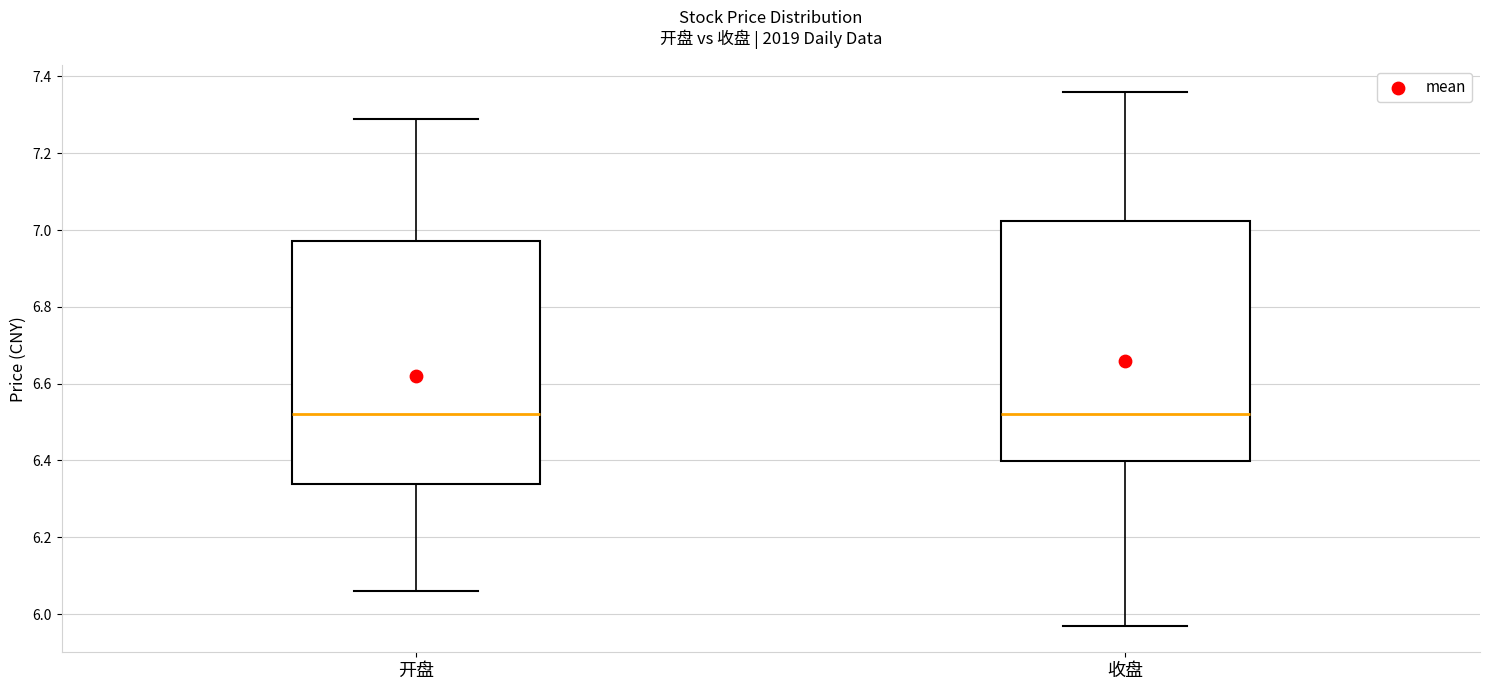

Reading left to right, transcribe this box plot: for each box, give where its median line is, the range the box spans, and where its two whiskers end, as read against the y-axis. The values are not printed on the chart, so give them approximately, as read against the axis.

开盘: median 6.52, box 6.34 to 6.98, whiskers 6.06 to 7.30
收盘: median 6.52, box 6.40 to 7.02, whiskers 5.98 to 7.36